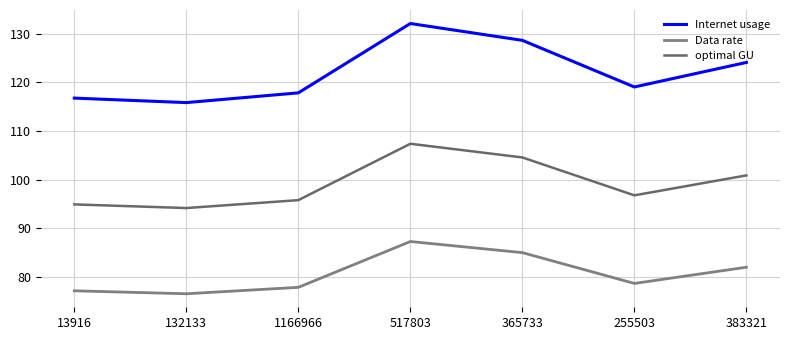

What is the difference between the maximum and minimum values in the Internet usage series?

16.3